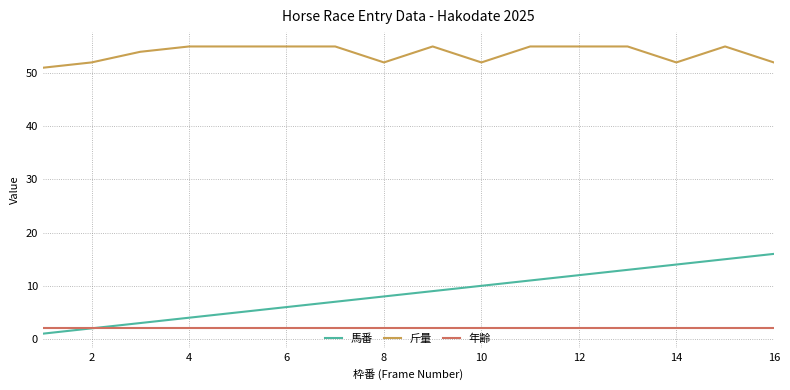

True or false: 斤量 and 年齢 cross at least once.

False